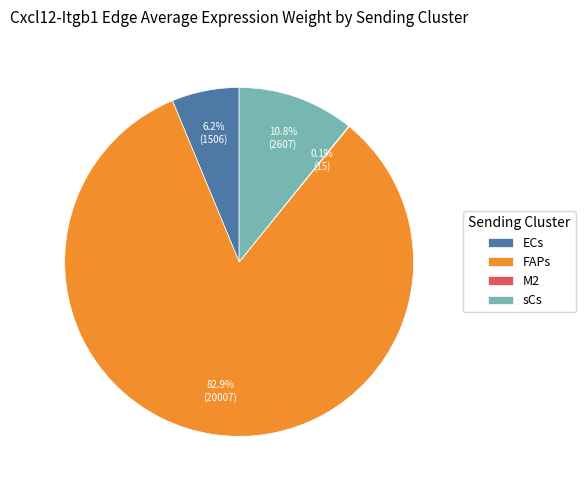

What is the largest slice in the pie chart?

FAPs